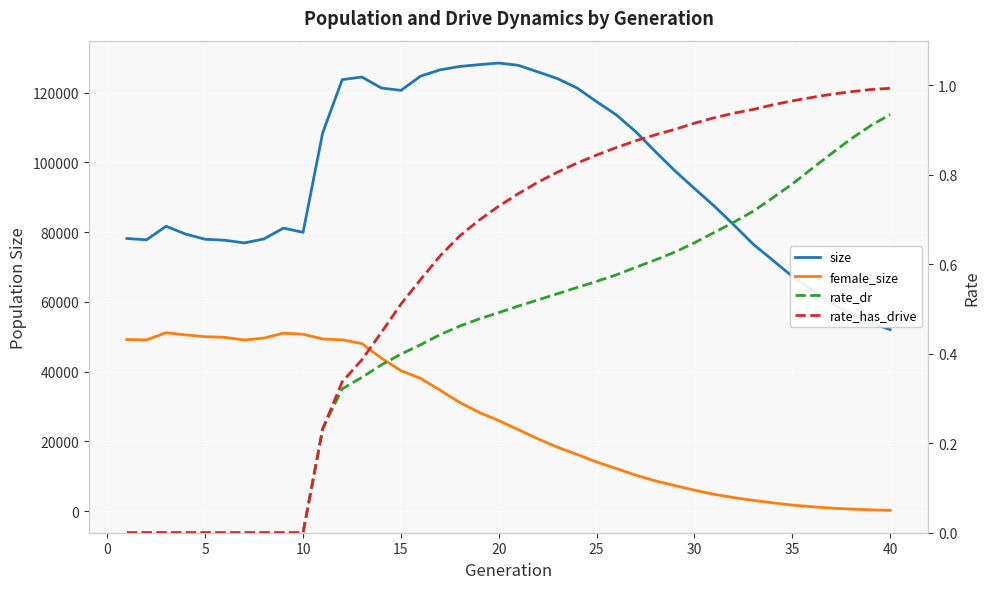

Is it true that size equals 74990.6 at 23?

False